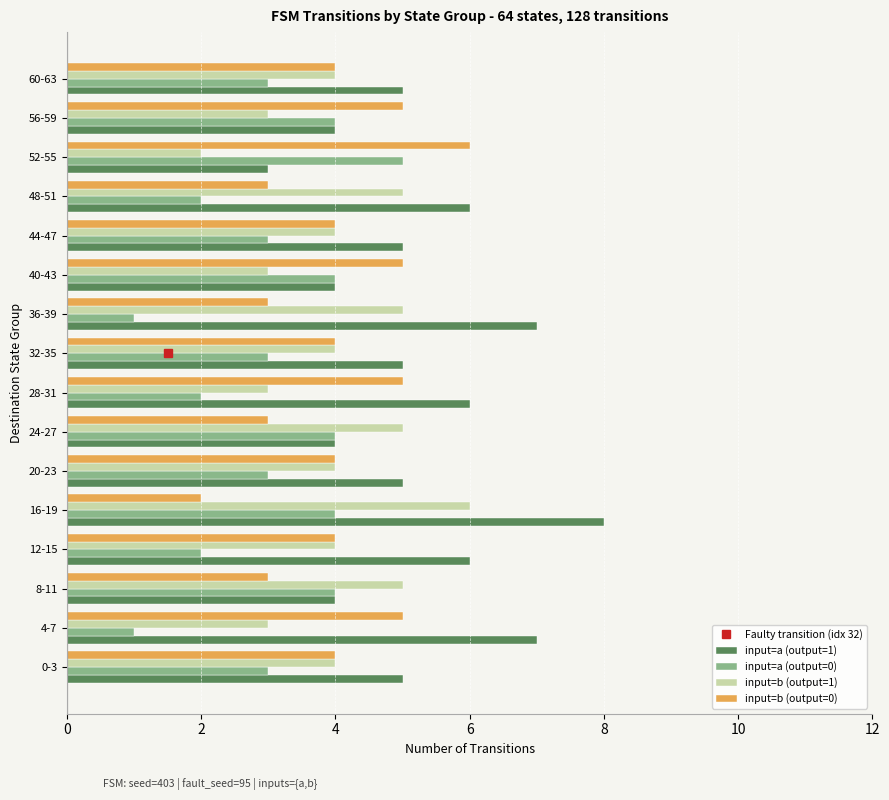

Which category has the highest value in the input=b (output=1) series?

16-19